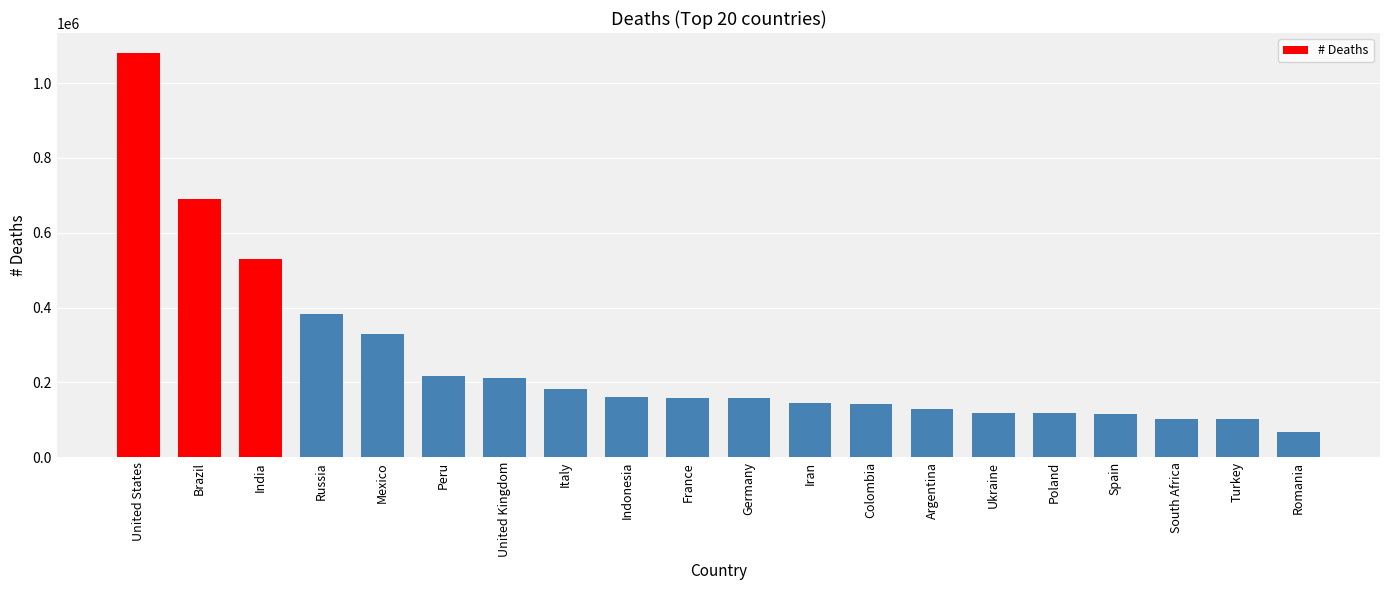

How many data points does each series have?

20